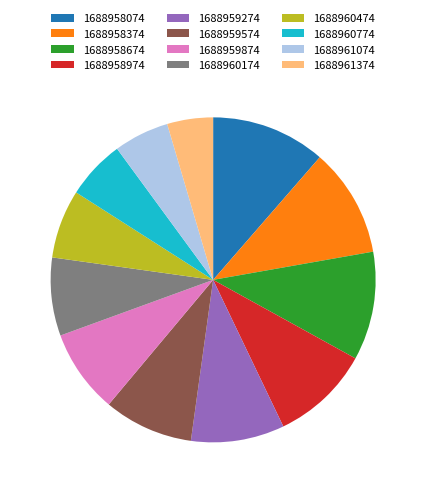

Which slice is the smallest?

1688961374